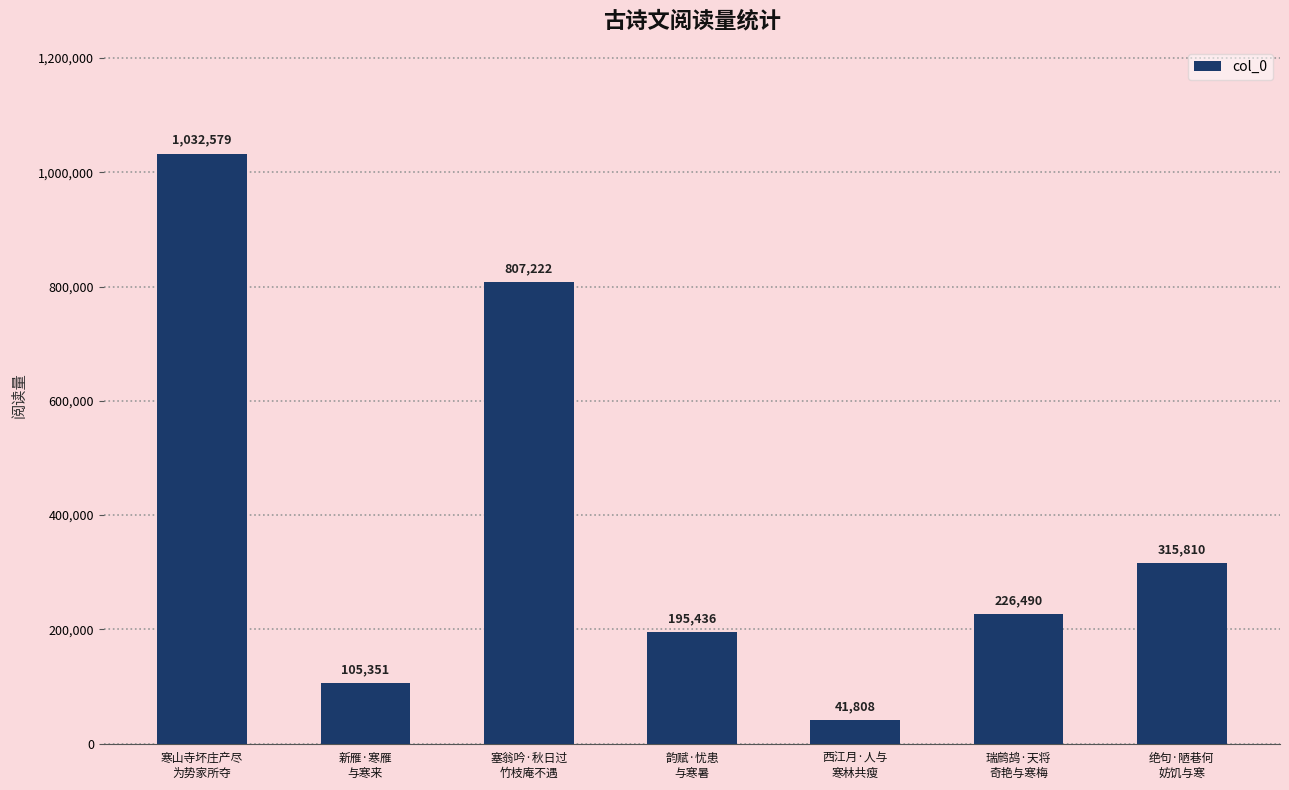

What position from the right is 瑞鹧鸪·天将
奇艳与寒梅?

2